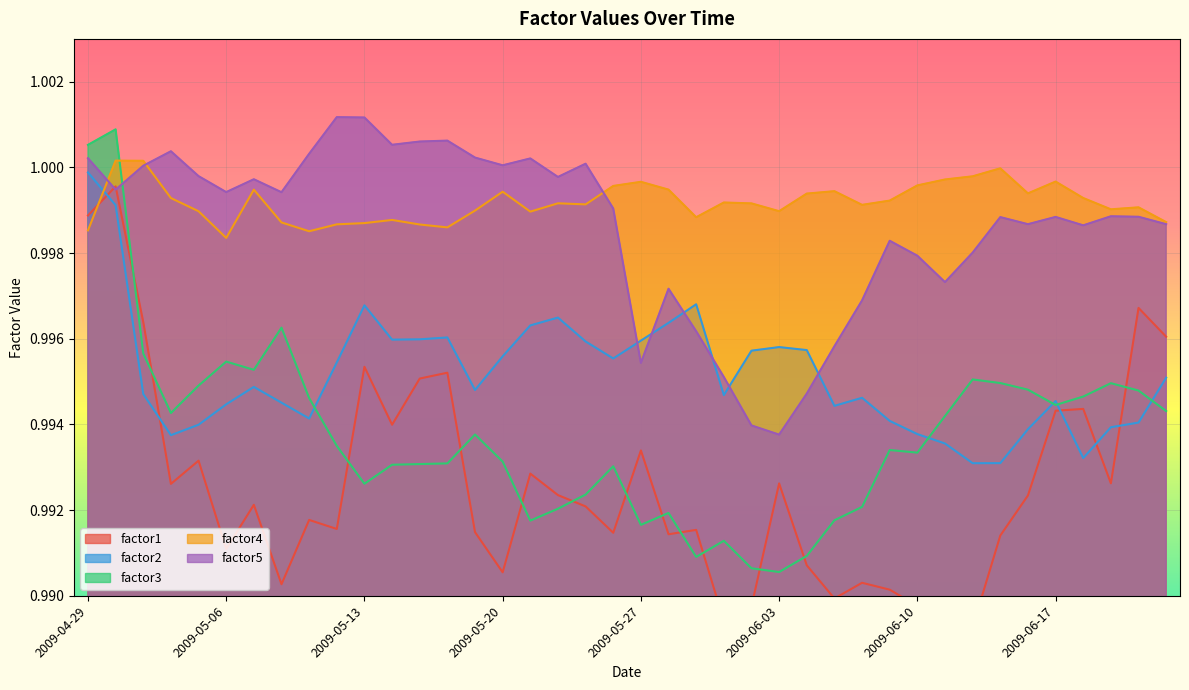

In factor2, how many points are higher than both neighbors (excluding endpoints)?

8